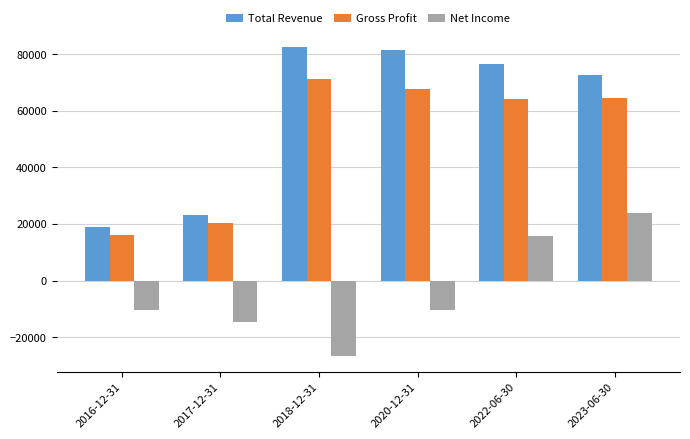

The Net Income series shows 27424 at 2022-06-30. True or false?

False